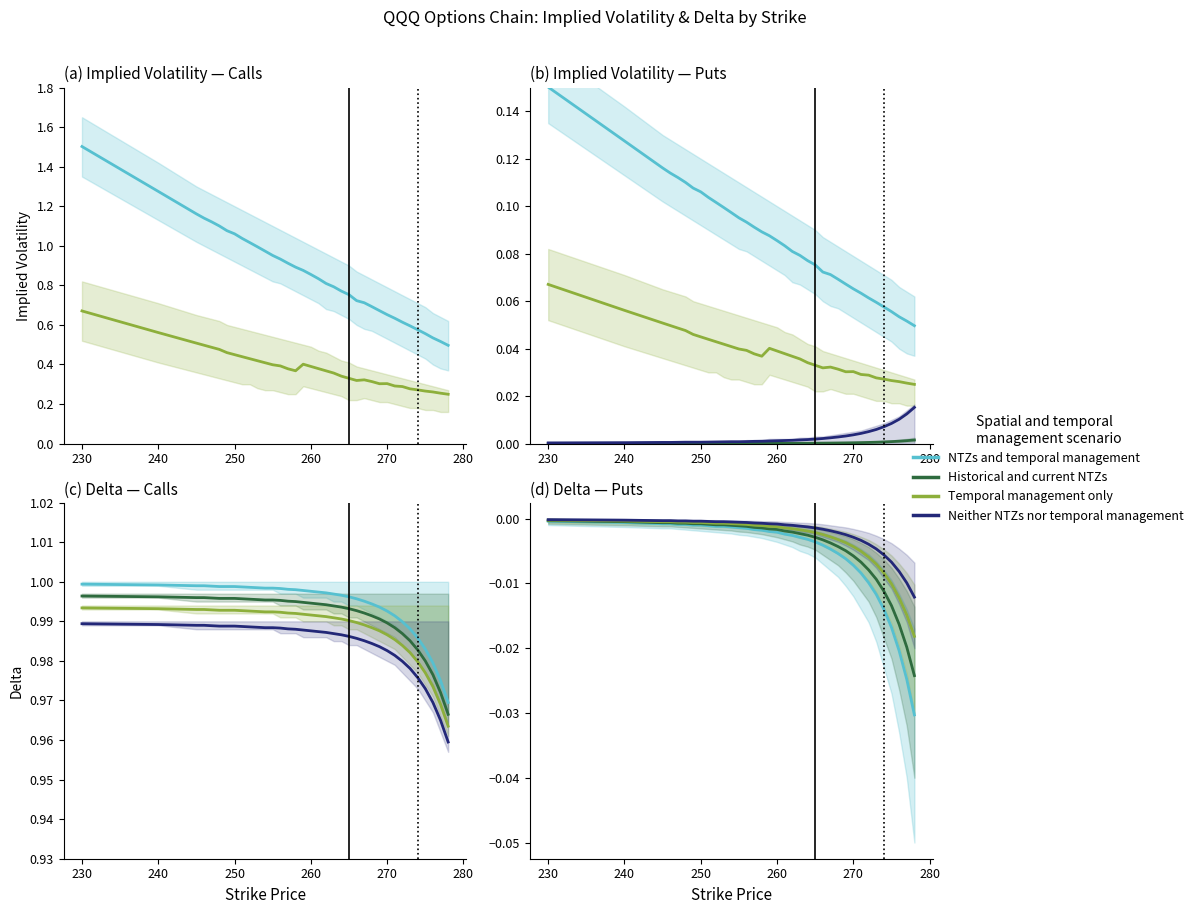

Count the number of categories in the chart.

36